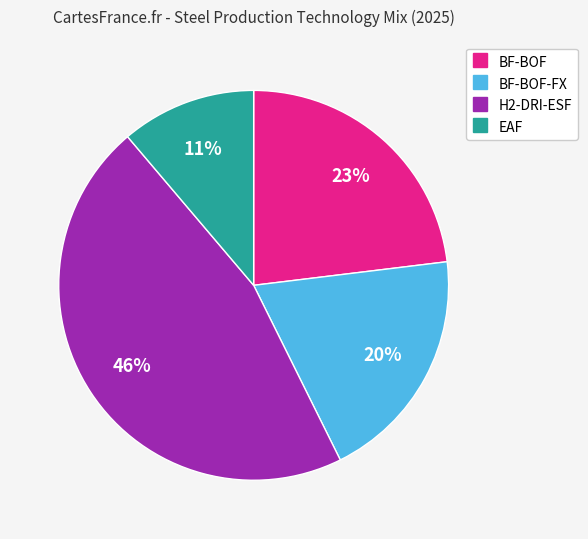

To the nearest percent, what is the average slice percentage?

25%